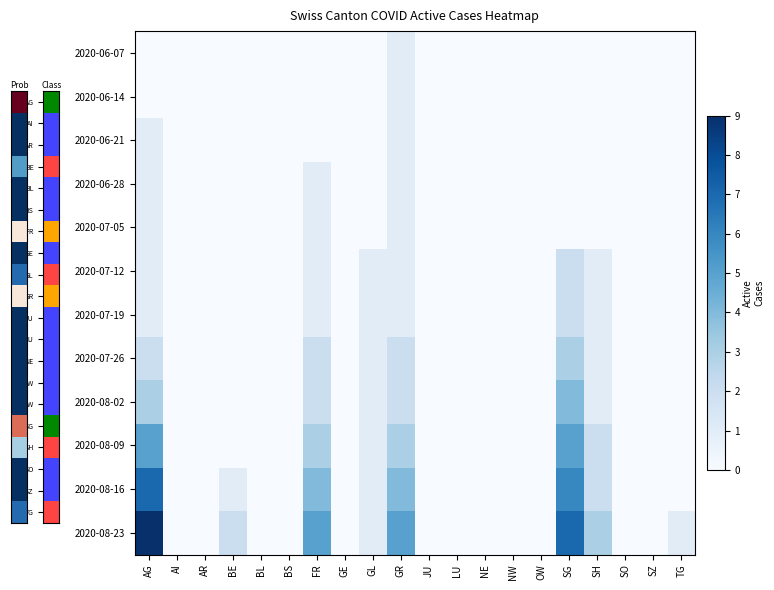

Reading right to left, what are all the values shown in this chart?

2020-06-07: TG=0	SZ=0	SO=0	SH=0	SG=0	OW=0	NW=0	NE=0	LU=0	JU=0	GR=1	GL=0	GE=0	FR=0	BS=0	BL=0	BE=0	AR=0	AI=0	AG=0
2020-06-14: TG=0	SZ=0	SO=0	SH=0	SG=0	OW=0	NW=0	NE=0	LU=0	JU=0	GR=1	GL=0	GE=0	FR=0	BS=0	BL=0	BE=0	AR=0	AI=0	AG=0
2020-06-21: TG=0	SZ=0	SO=0	SH=0	SG=0	OW=0	NW=0	NE=0	LU=0	JU=0	GR=1	GL=0	GE=0	FR=0	BS=0	BL=0	BE=0	AR=0	AI=0	AG=1
2020-06-28: TG=0	SZ=0	SO=0	SH=0	SG=0	OW=0	NW=0	NE=0	LU=0	JU=0	GR=1	GL=0	GE=0	FR=1	BS=0	BL=0	BE=0	AR=0	AI=0	AG=1
2020-07-05: TG=0	SZ=0	SO=0	SH=0	SG=0	OW=0	NW=0	NE=0	LU=0	JU=0	GR=1	GL=0	GE=0	FR=1	BS=0	BL=0	BE=0	AR=0	AI=0	AG=1
2020-07-12: TG=0	SZ=0	SO=0	SH=1	SG=2	OW=0	NW=0	NE=0	LU=0	JU=0	GR=1	GL=1	GE=0	FR=1	BS=0	BL=0	BE=0	AR=0	AI=0	AG=1
2020-07-19: TG=0	SZ=0	SO=0	SH=1	SG=2	OW=0	NW=0	NE=0	LU=0	JU=0	GR=1	GL=1	GE=0	FR=1	BS=0	BL=0	BE=0	AR=0	AI=0	AG=1
2020-07-26: TG=0	SZ=0	SO=0	SH=1	SG=3	OW=0	NW=0	NE=0	LU=0	JU=0	GR=2	GL=1	GE=0	FR=2	BS=0	BL=0	BE=0	AR=0	AI=0	AG=2
2020-08-02: TG=0	SZ=0	SO=0	SH=1	SG=4	OW=0	NW=0	NE=0	LU=0	JU=0	GR=2	GL=1	GE=0	FR=2	BS=0	BL=0	BE=0	AR=0	AI=0	AG=3
2020-08-09: TG=0	SZ=0	SO=0	SH=2	SG=5	OW=0	NW=0	NE=0	LU=0	JU=0	GR=3	GL=1	GE=0	FR=3	BS=0	BL=0	BE=0	AR=0	AI=0	AG=5
2020-08-16: TG=0	SZ=0	SO=0	SH=2	SG=6	OW=0	NW=0	NE=0	LU=0	JU=0	GR=4	GL=1	GE=0	FR=4	BS=0	BL=0	BE=1	AR=0	AI=0	AG=7
2020-08-23: TG=1	SZ=0	SO=0	SH=3	SG=7	OW=0	NW=0	NE=0	LU=0	JU=0	GR=5	GL=1	GE=0	FR=5	BS=0	BL=0	BE=2	AR=0	AI=0	AG=9